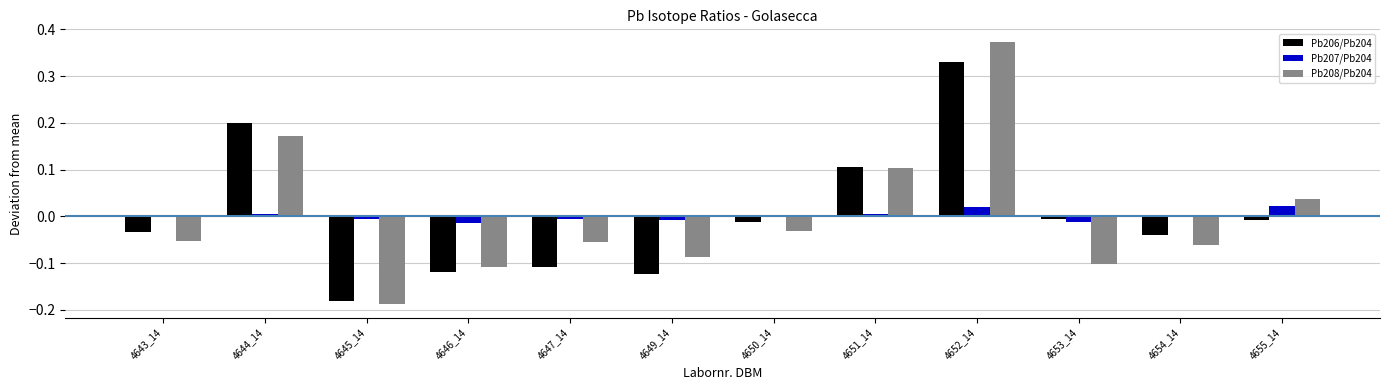

At which category is the sum across all series the highest?

4652_14